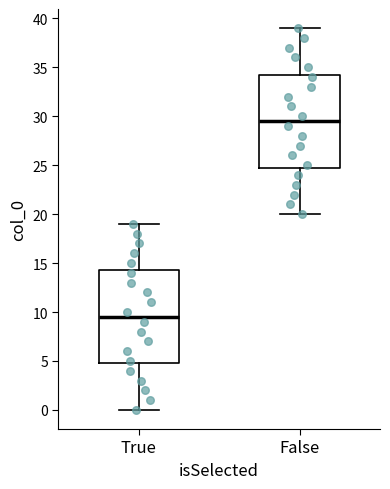

Which box has the lowest median line?

True